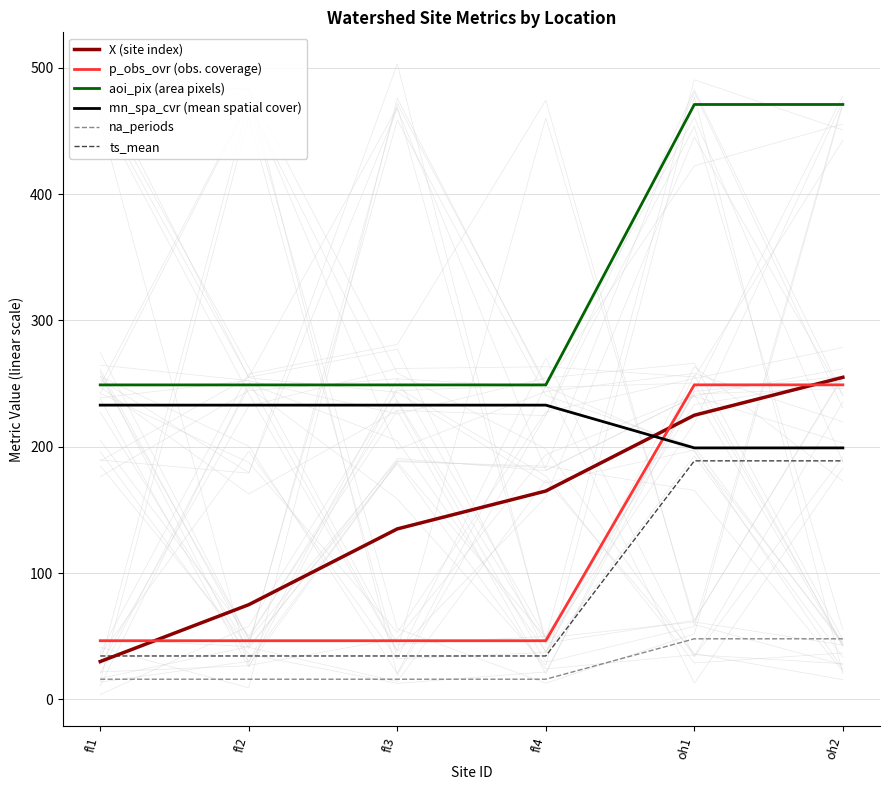

Which has a higher value, fl4 or oh2?

oh2